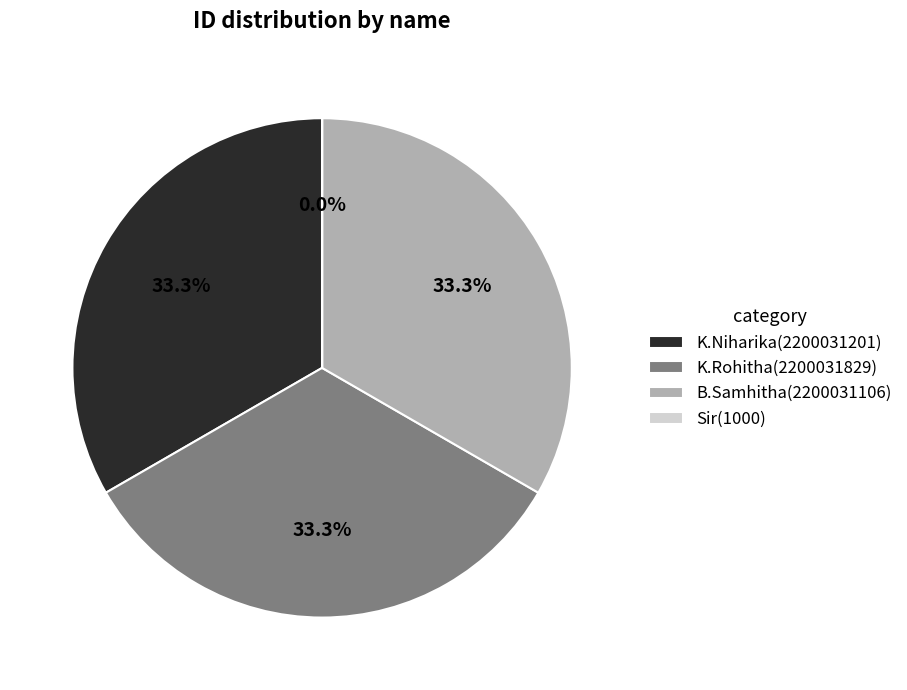

To the nearest percent, what is the average slice percentage?

25%